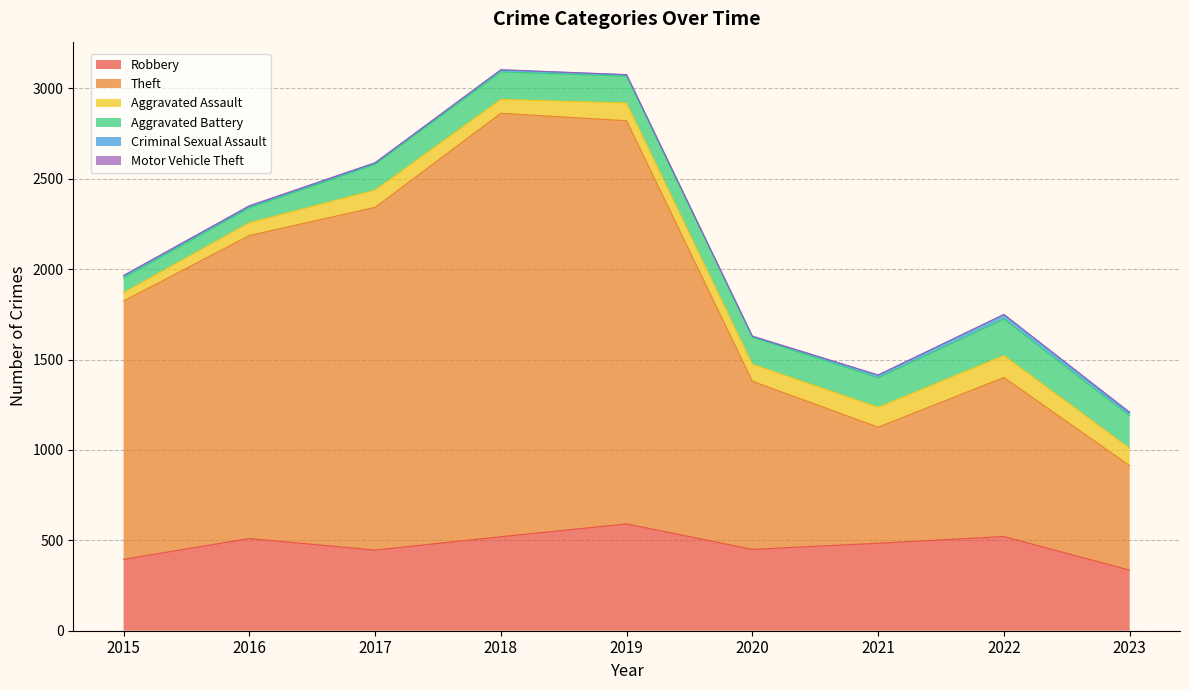

True or false: Aggravated Assault and Criminal Sexual Assault intersect in this chart.

False